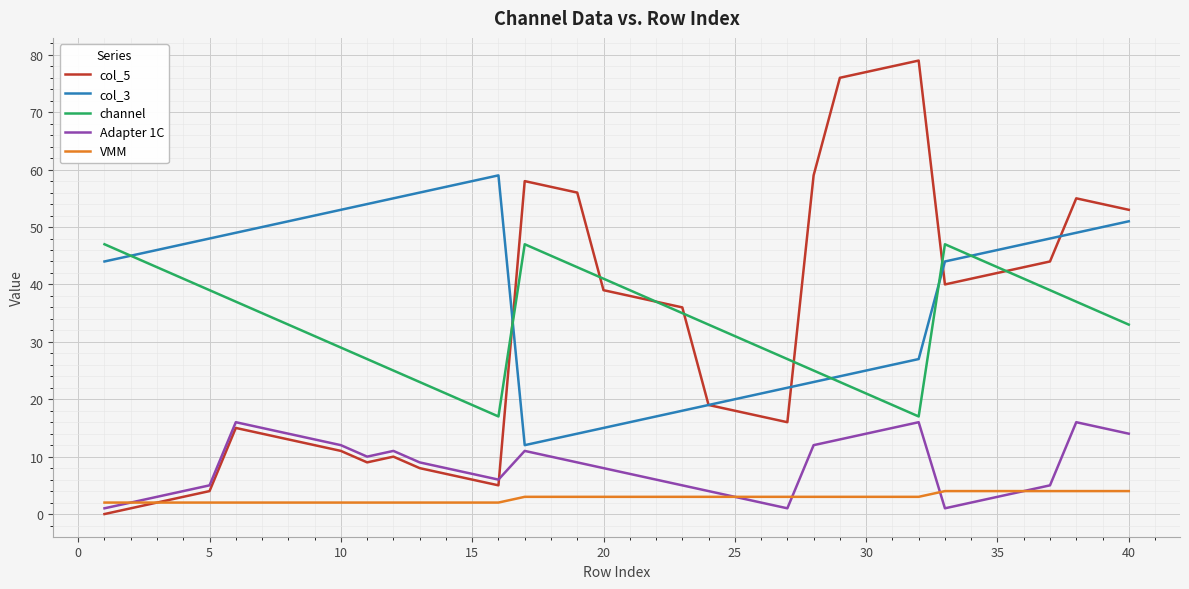

List the series in order of their peak value, lowest first.

VMM, Adapter 1C, channel, col_3, col_5